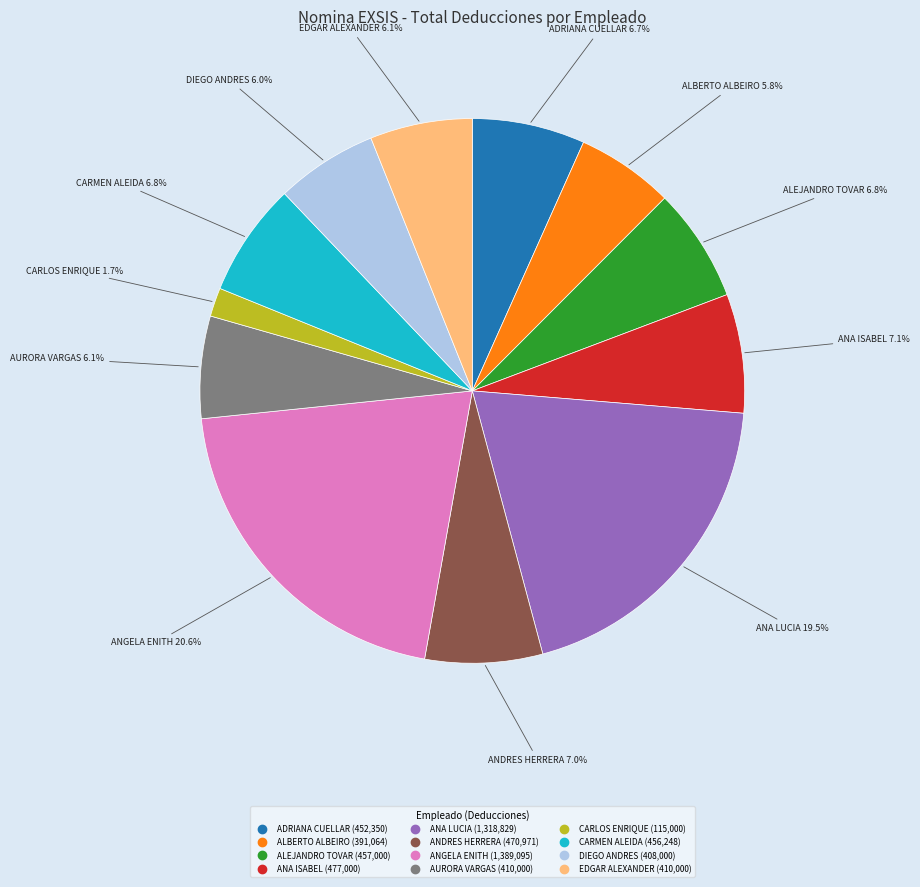

Count the number of slices in the pie.

12